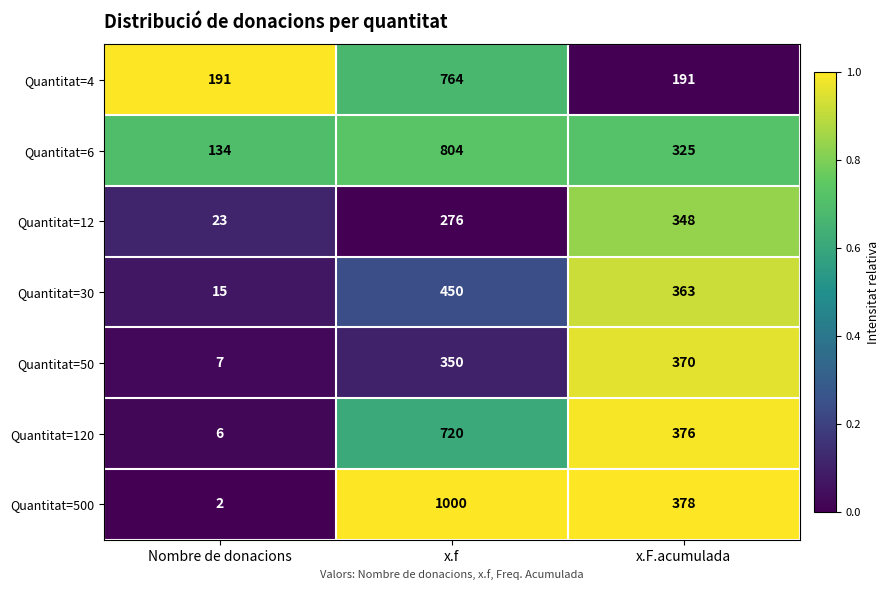

What is the difference between the second highest and minimum values in the Quantitat=120 series?

370